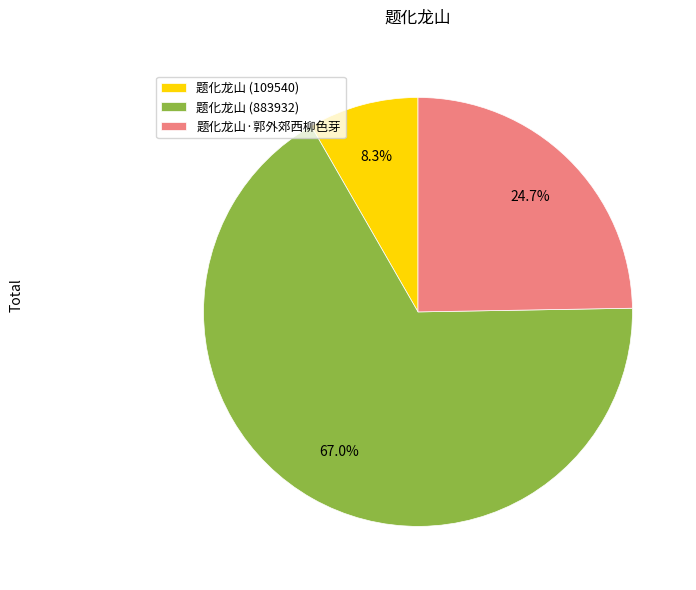

Does any single category account for the majority?

Yes